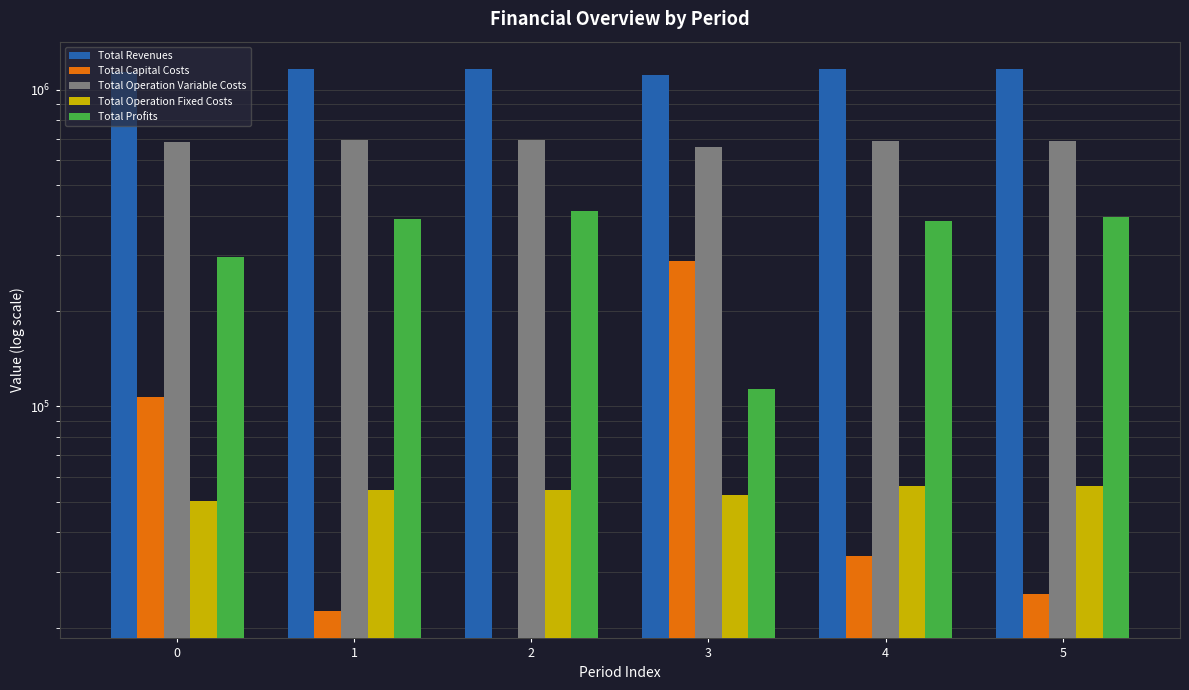

Rank the series at 2 from highest to lowest value.

Total Revenues, Total Operation Variable Costs, Total Profits, Total Operation Fixed Costs, Total Capital Costs